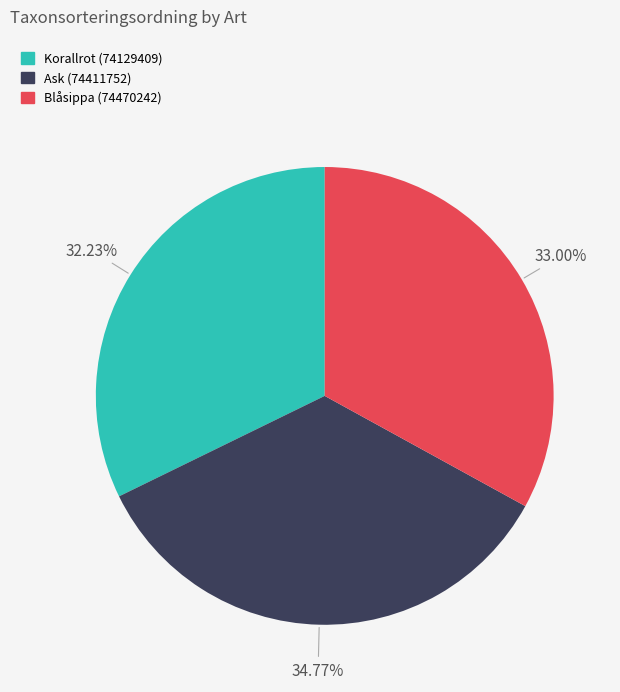

Is the sum of Ask (74411752) and Korallrot (74129409) greater than half?

Yes